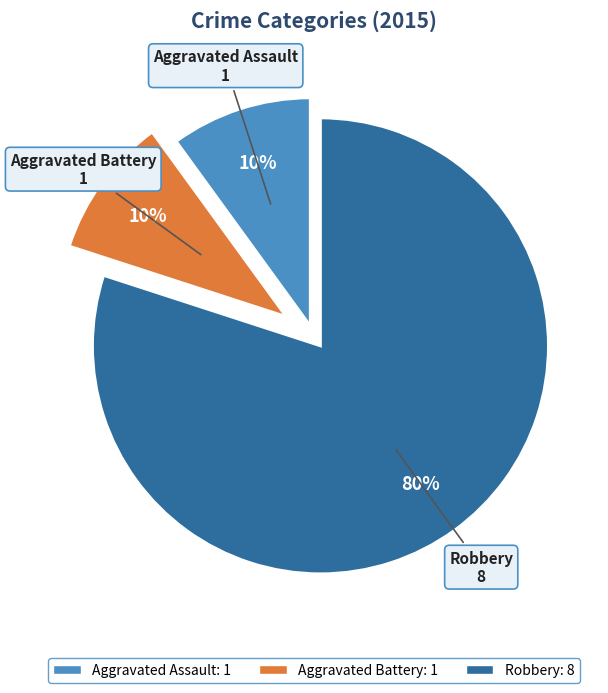

True or false: Robbery accounts for 80% of the total.

True